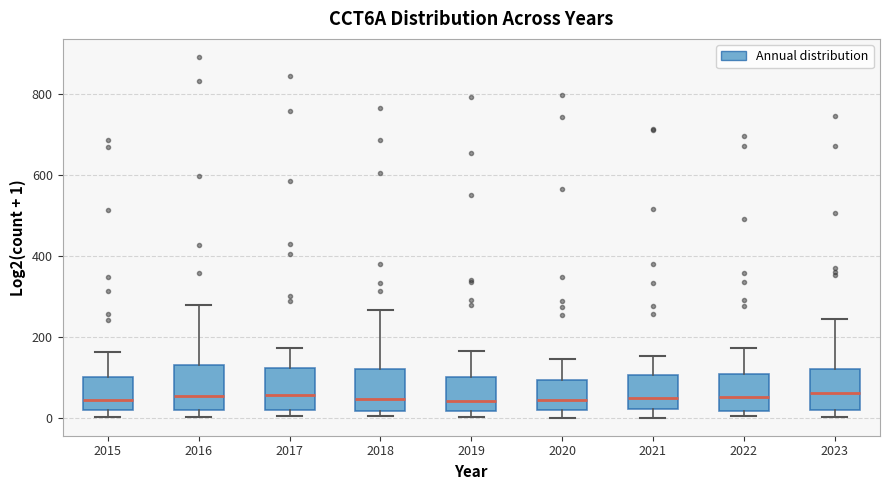

Reading left to right, transcribe this box plot: for each box, give where its median line is, the range the box spans, and where its two whiskers end, as read against the y-axis. The values are not printed on the chart, so give them approximately, as read against the axis.

2015: median 40, box 20 to 100, whiskers 0 to 160
2016: median 60, box 20 to 140, whiskers 0 to 280
2017: median 60, box 20 to 120, whiskers 0 to 180
2018: median 40, box 20 to 120, whiskers 0 to 260
2019: median 40, box 20 to 100, whiskers 0 to 160
2020: median 40, box 20 to 100, whiskers 0 to 140
2021: median 40, box 20 to 100, whiskers 0 to 160
2022: median 60, box 20 to 100, whiskers 0 to 180
2023: median 60, box 20 to 120, whiskers 0 to 240